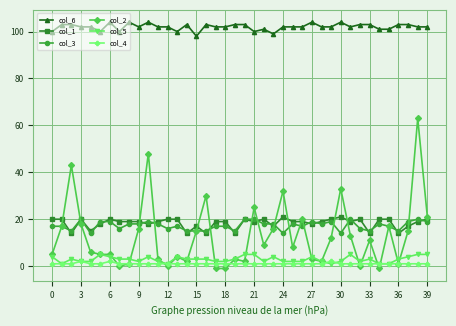

True or false: col_4 and col_5 intersect in this chart.

True